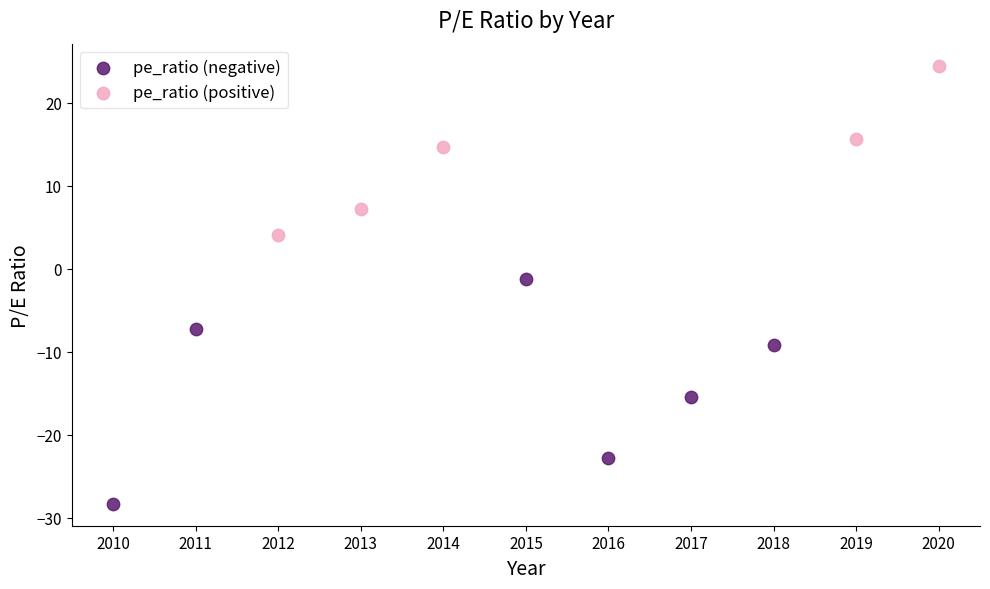

Which series has the largest Y range (max minus min)?

pe_ratio (negative)